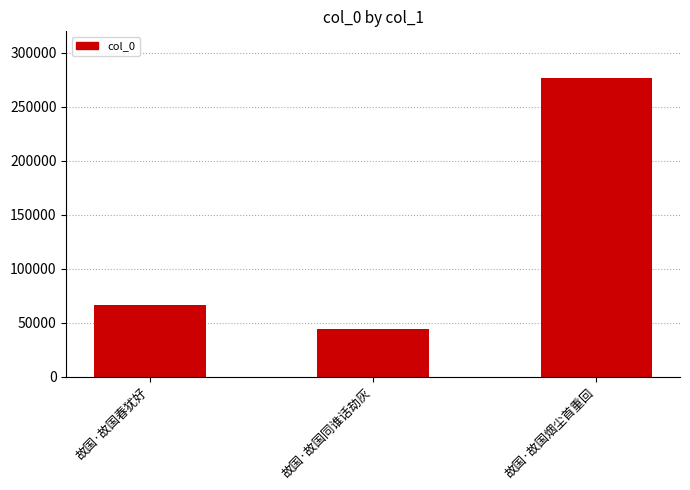

Rank the categories by value from lowest to highest.

故国·故国同谁话劫灰, 故国·故国春犹好, 故国·故国烟尘首重回